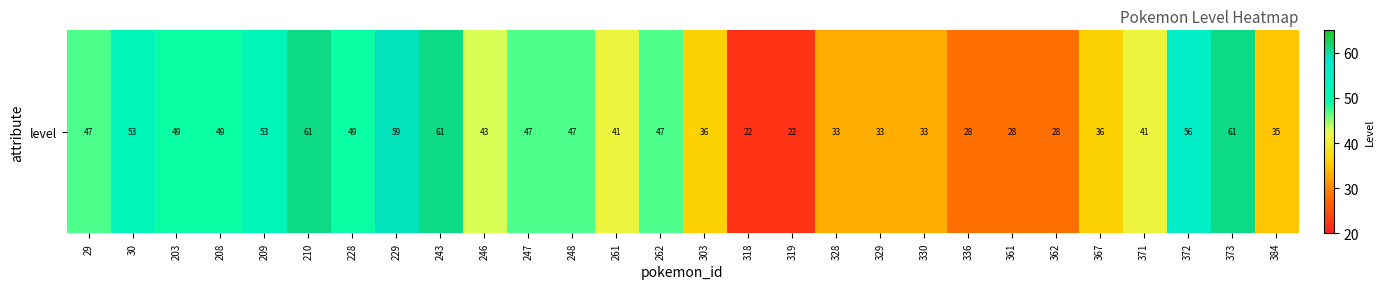

What is the difference between the second highest and second lowest values?

39